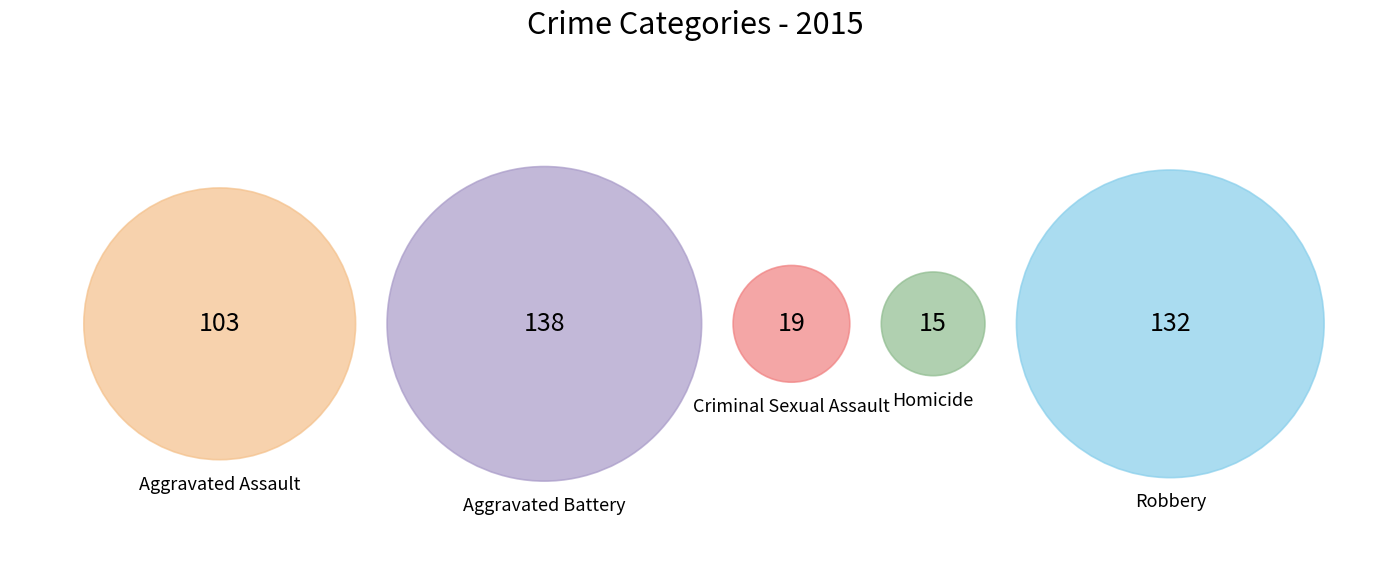

To the nearest percent, what is the average slice percentage?

20%